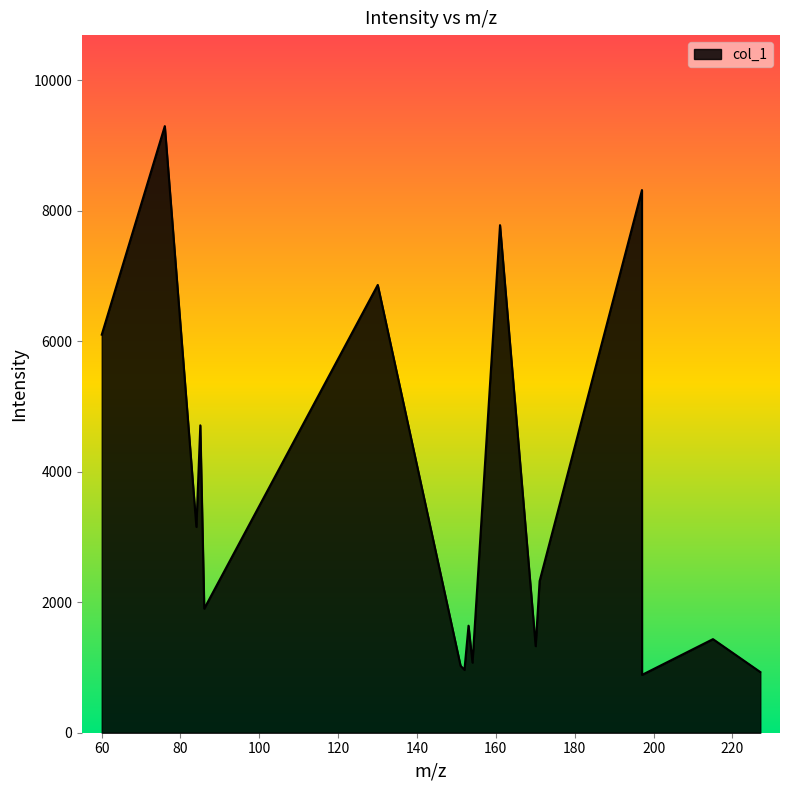

What is the difference between the maximum and minimum values?

8409.3